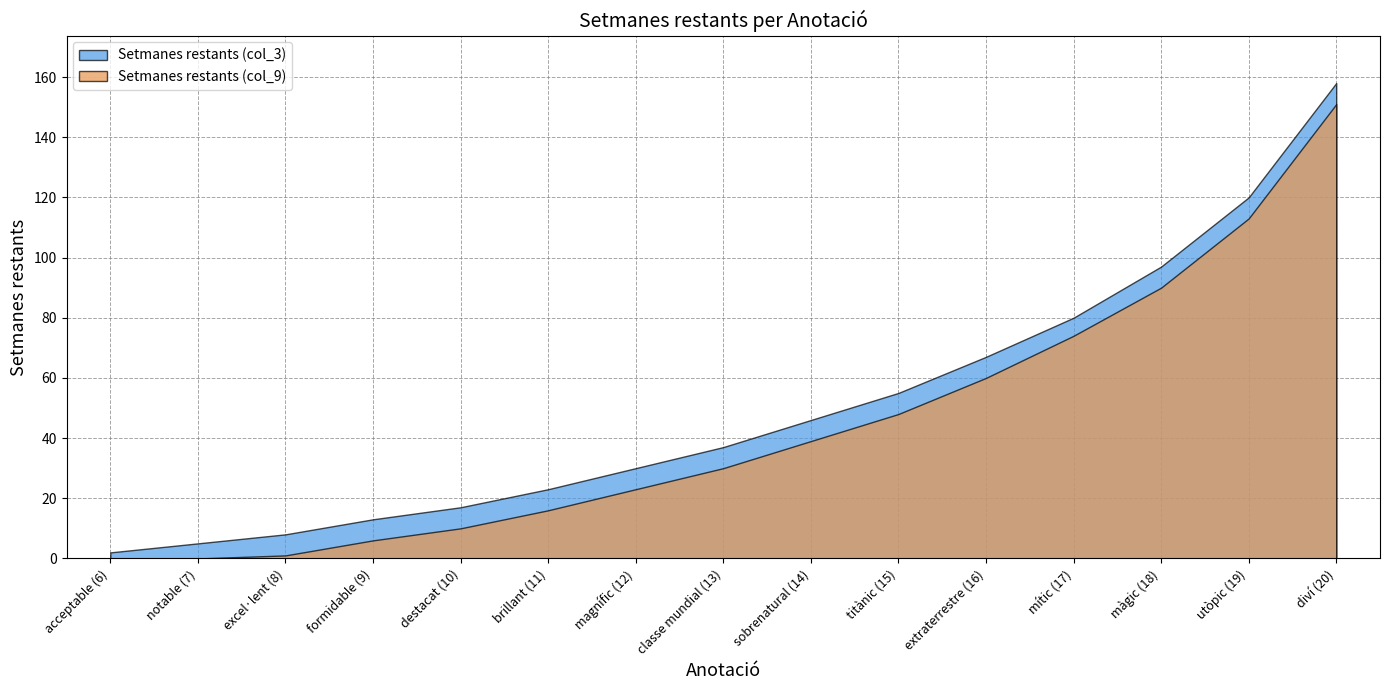

True or false: Setmanes restants (col_3) and Setmanes restants (col_9) cross at least once.

False